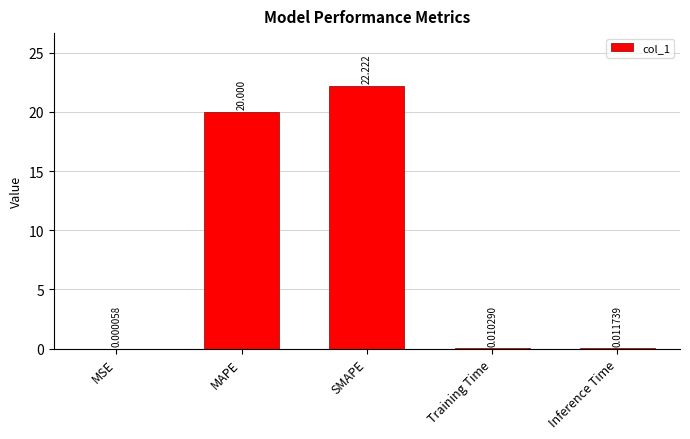

Where is the data nearest to the value 11?

MAPE